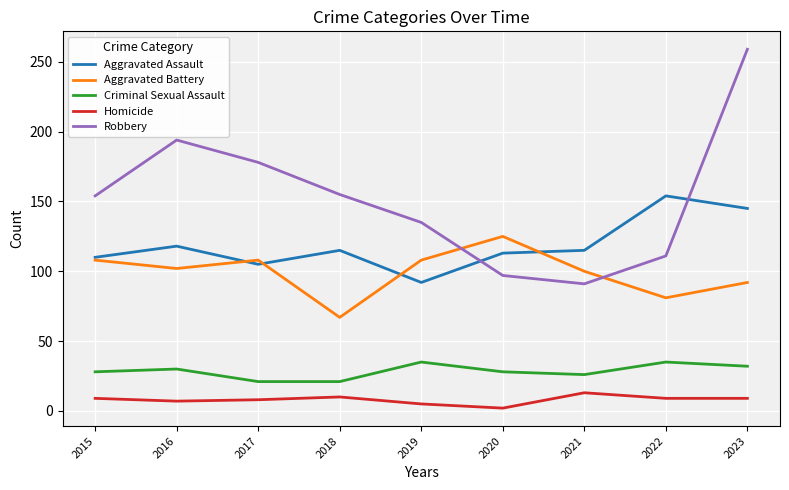

What is the difference between the maximum and second lowest values in the Homicide series?

8